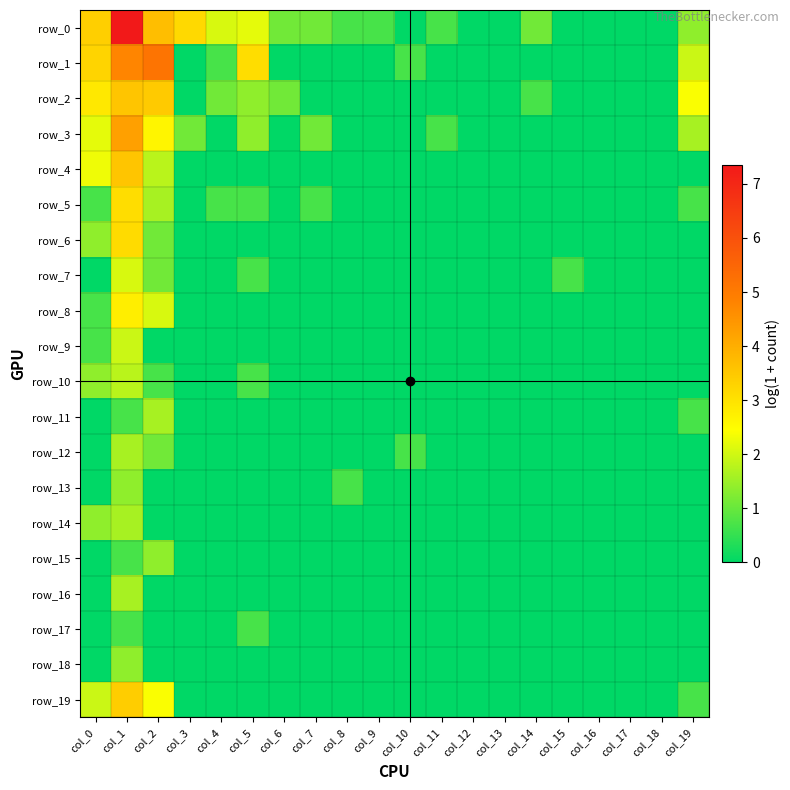

Which series changed the most between col_9 and col_18?

row_0